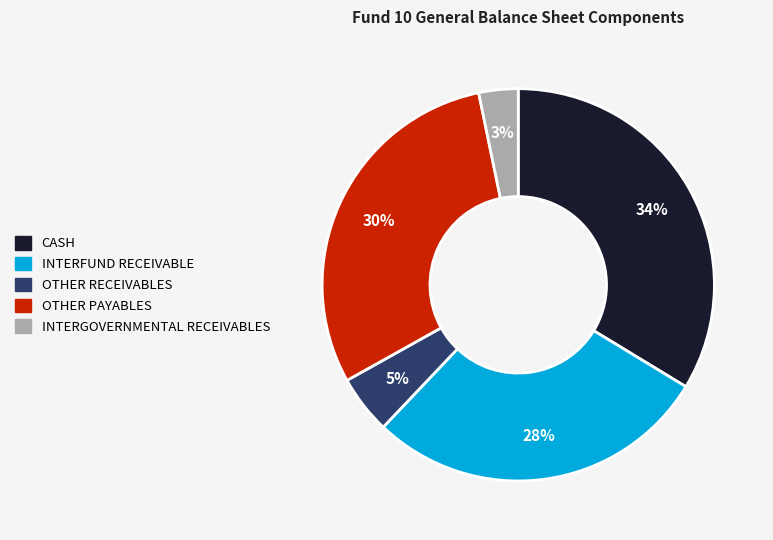

Which category has the smallest portion of the pie?

INTERGOVERNMENTAL RECEIVABLES